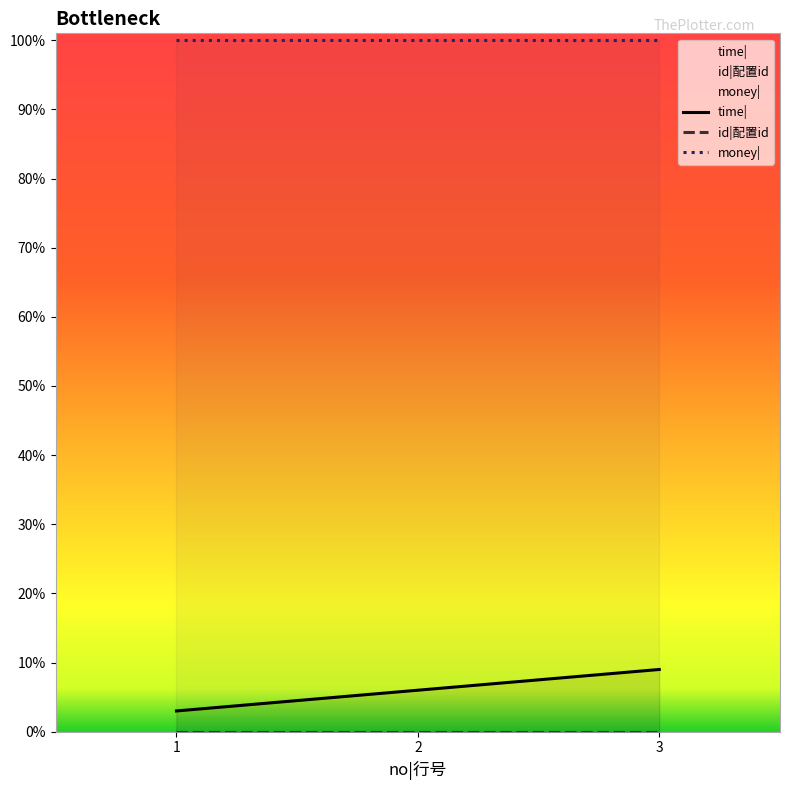

At which category does the chart reach its minimum across all series?

1